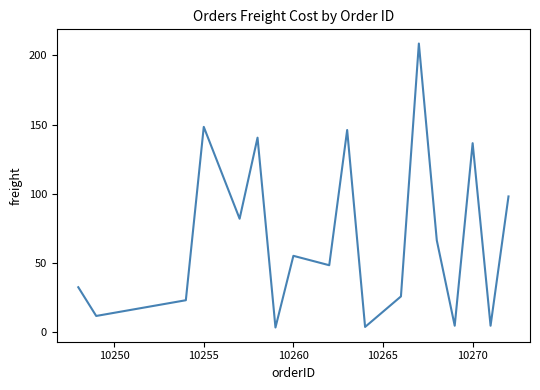

What is the difference between the maximum and minimum values?

205.3